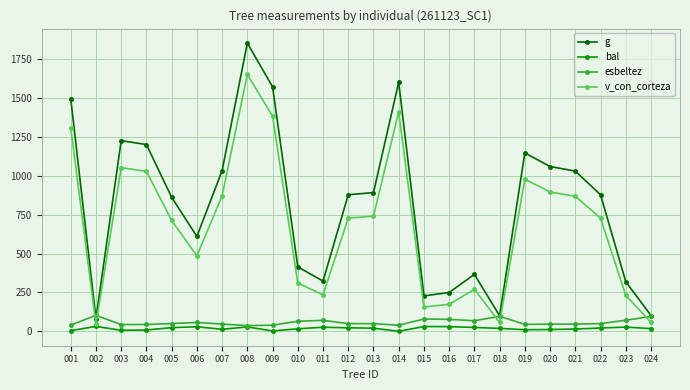

Between which two adjacent categories do esbeltez and v_con_corteza first intersect?

001 and 002